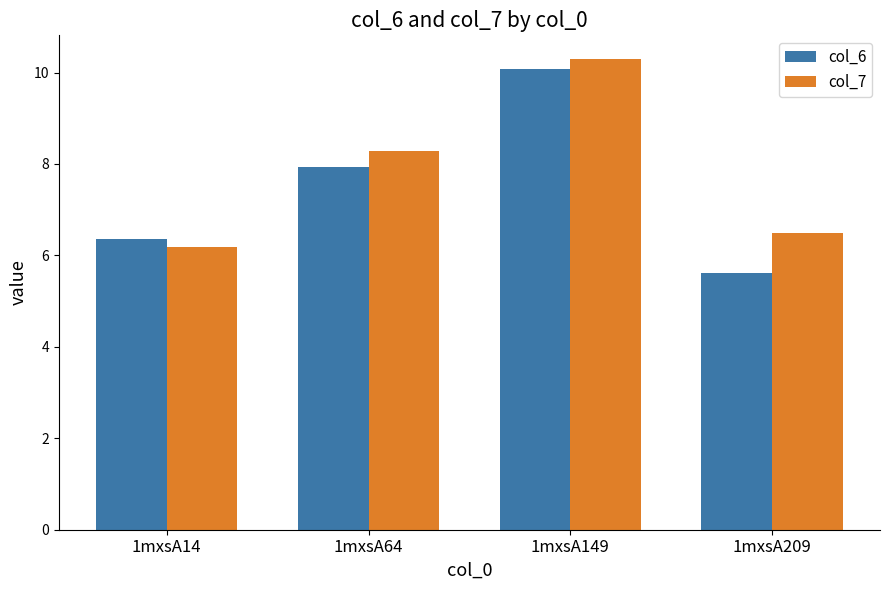

Is it true that col_6 equals 5.6 at 1mxsA209?

True